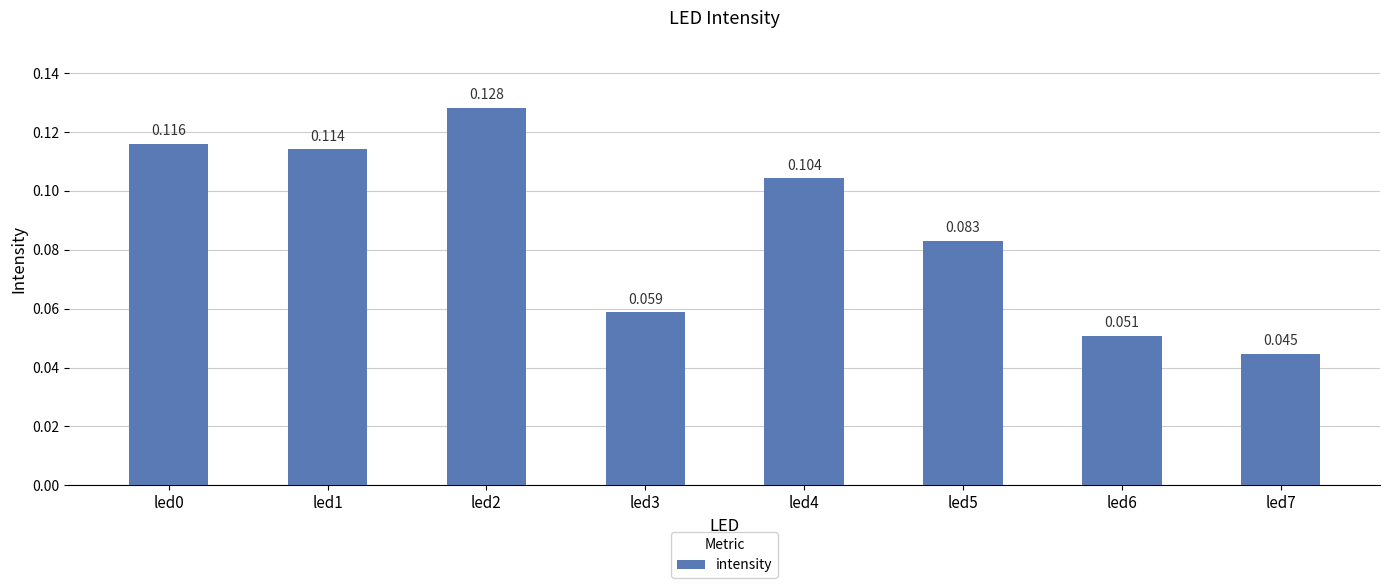

Read the value at led1.

0.1